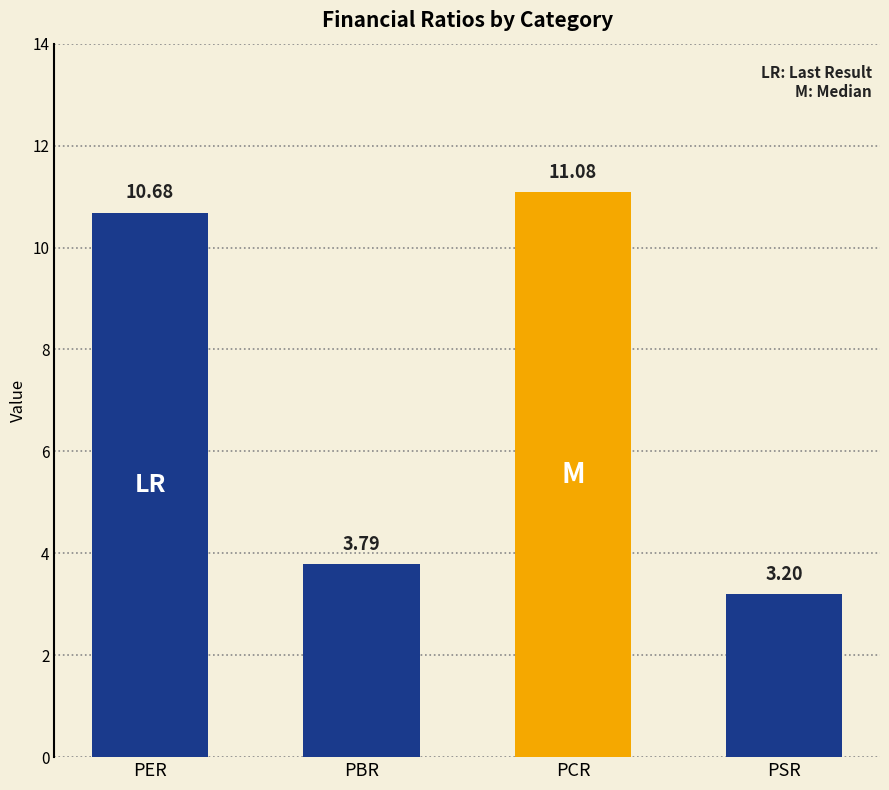

Approximately how many times larger is the value at PCR compared to PBR?

2.9